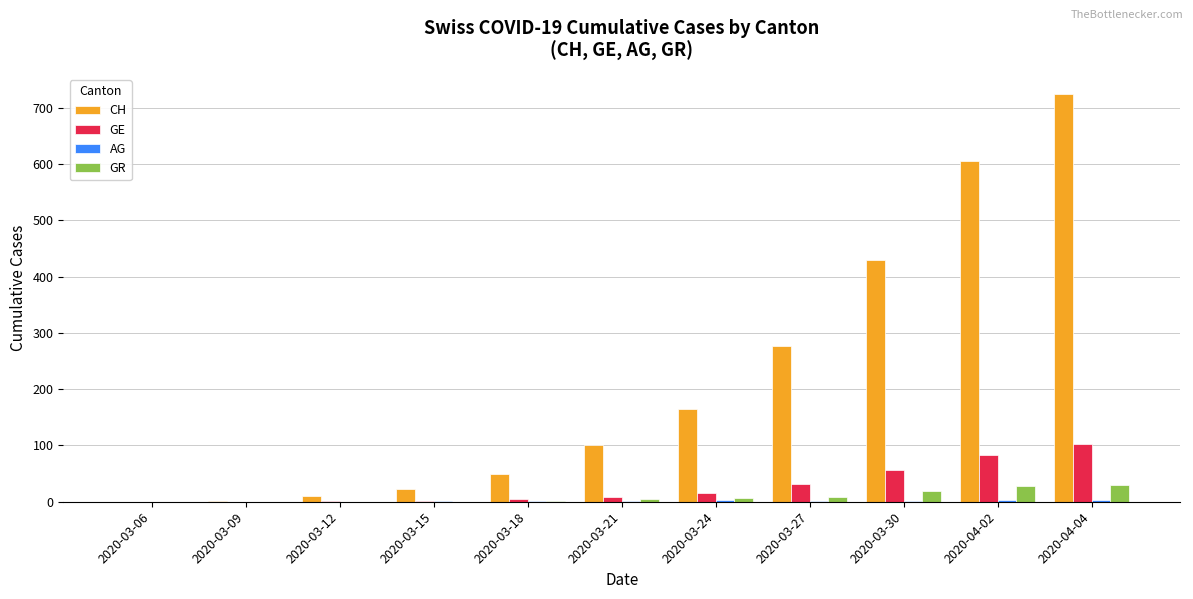

At which category does the chart reach its peak across all series?

2020-04-04